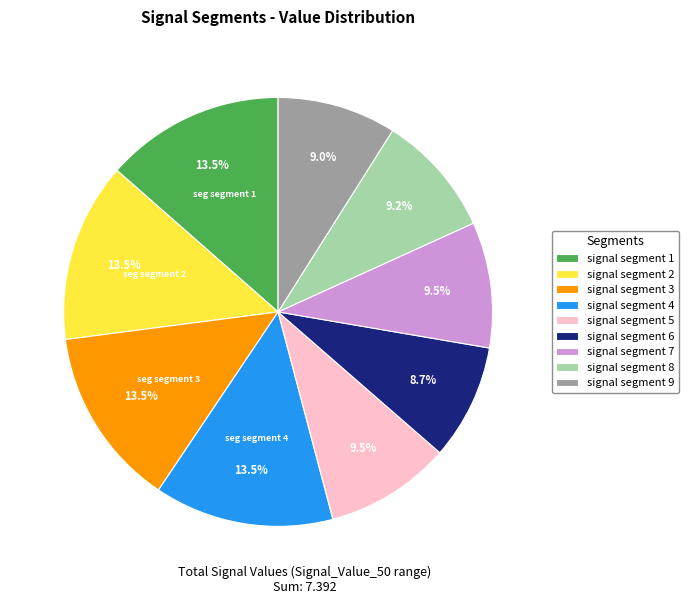

Count the number of slices in the pie.

9